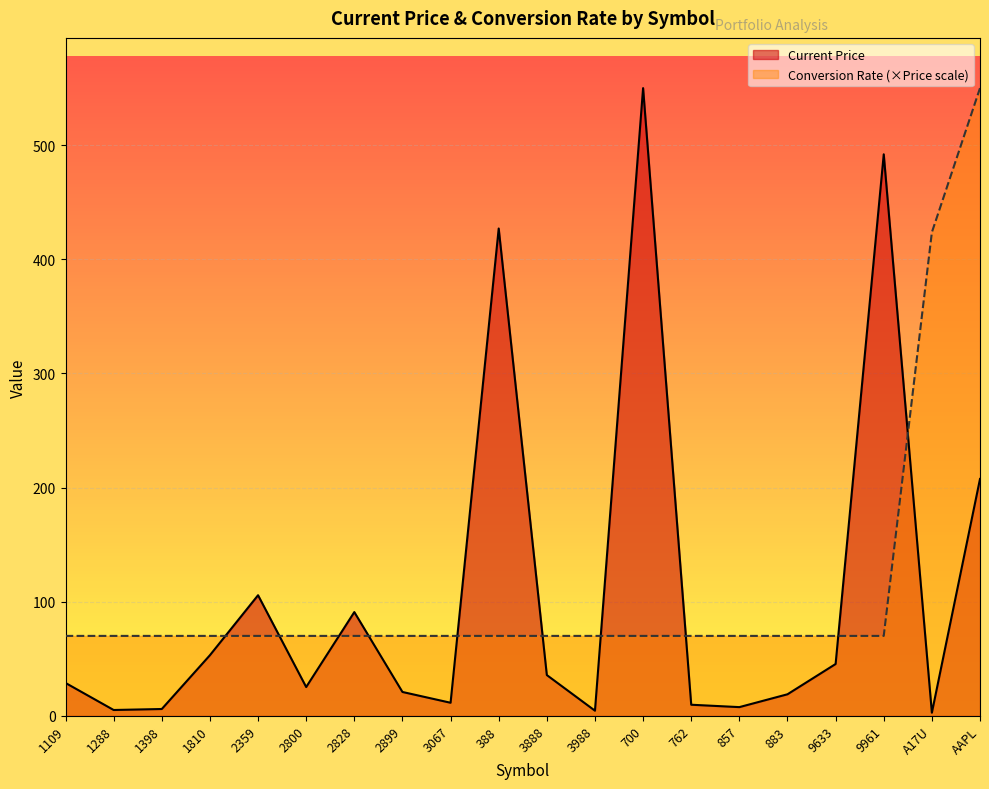

How many values in the Current Price series are below 28?

10